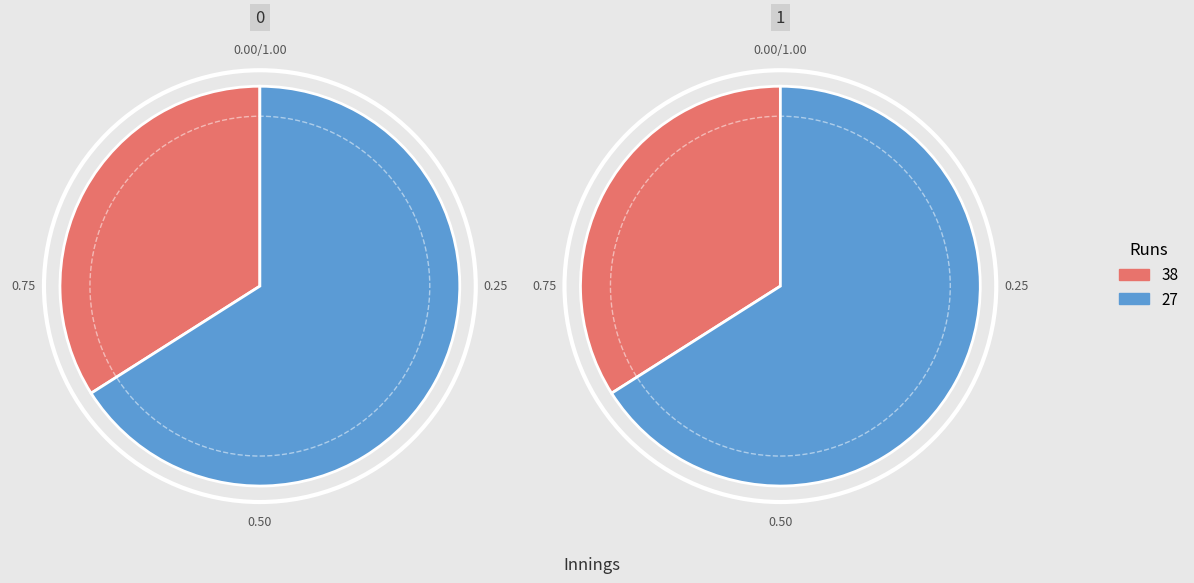

What percentage is the 27 slice, to the nearest percent?

66%